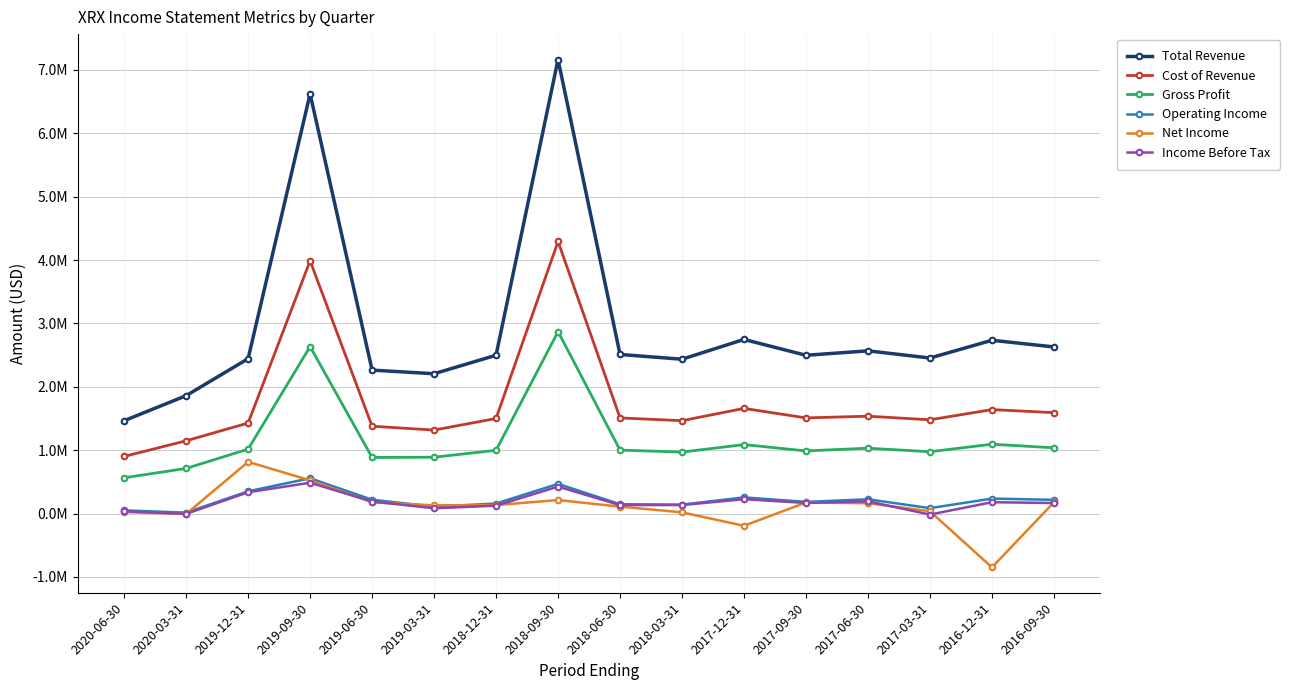

At which category is the sum across all series the highest?

2018-09-30